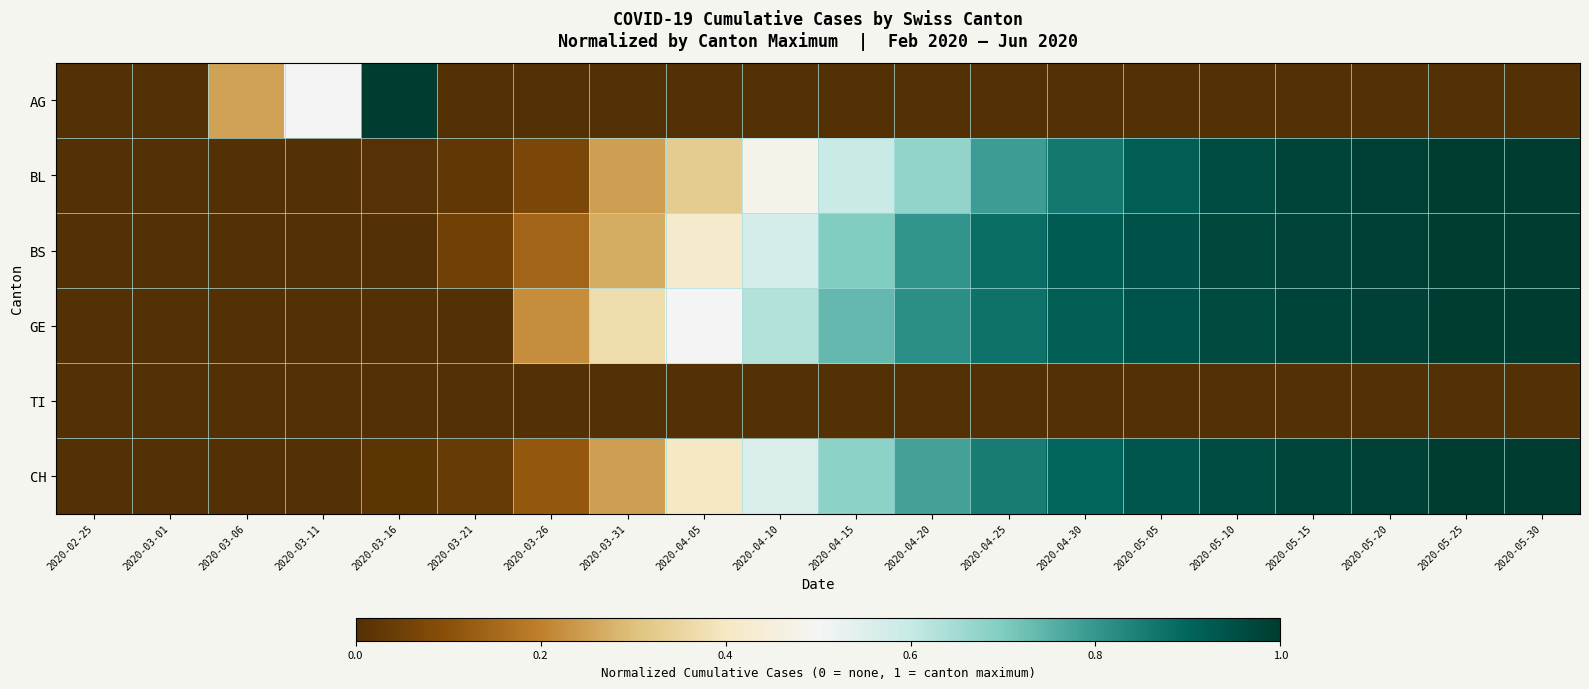

Reading left to right, list all the values displayed in this chart.

AG: 2020-02-25=0.0	2020-03-01=0.0	2020-03-06=0.2	2020-03-11=0.5	2020-03-16=1.0	2020-03-21=0.0	2020-03-26=0.0	2020-03-31=0.0	2020-04-05=0.0	2020-04-10=0.0	2020-04-15=0.0	2020-04-20=0.0	2020-04-25=0.0	2020-04-30=0.0	2020-05-05=0.0	2020-05-10=0.0	2020-05-15=0.0	2020-05-20=0.0	2020-05-25=0.0	2020-05-30=0.0
BL: 2020-02-25=0.0	2020-03-01=0.0	2020-03-06=0.0	2020-03-11=0.0	2020-03-16=0.0	2020-03-21=0.0	2020-03-26=0.1	2020-03-31=0.2	2020-04-05=0.3	2020-04-10=0.5	2020-04-15=0.6	2020-04-20=0.7	2020-04-25=0.8	2020-04-30=0.9	2020-05-05=0.9	2020-05-10=1.0	2020-05-15=1.0	2020-05-20=1.0	2020-05-25=1.0	2020-05-30=1.0
BS: 2020-02-25=0.0	2020-03-01=0.0	2020-03-06=0.0	2020-03-11=0.0	2020-03-16=0.0	2020-03-21=0.1	2020-03-26=0.1	2020-03-31=0.3	2020-04-05=0.4	2020-04-10=0.6	2020-04-15=0.7	2020-04-20=0.8	2020-04-25=0.9	2020-04-30=0.9	2020-05-05=0.9	2020-05-10=1.0	2020-05-15=1.0	2020-05-20=1.0	2020-05-25=1.0	2020-05-30=1.0
GE: 2020-02-25=0.0	2020-03-01=0.0	2020-03-06=0.0	2020-03-11=0.0	2020-03-16=0.0	2020-03-21=0.0	2020-03-26=0.2	2020-03-31=0.4	2020-04-05=0.5	2020-04-10=0.6	2020-04-15=0.7	2020-04-20=0.8	2020-04-25=0.9	2020-04-30=0.9	2020-05-05=0.9	2020-05-10=1.0	2020-05-15=1.0	2020-05-20=1.0	2020-05-25=1.0	2020-05-30=1.0
TI: 2020-02-25=0.0	2020-03-01=0.0	2020-03-06=0.0	2020-03-11=0.0	2020-03-16=0.0	2020-03-21=0.0	2020-03-26=0.0	2020-03-31=0.0	2020-04-05=0.0	2020-04-10=0.0	2020-04-15=0.0	2020-04-20=0.0	2020-04-25=0.0	2020-04-30=0.0	2020-05-05=0.0	2020-05-10=0.0	2020-05-15=0.0	2020-05-20=0.0	2020-05-25=0.0	2020-05-30=0.0
CH: 2020-02-25=0.0	2020-03-01=0.0	2020-03-06=0.0	2020-03-11=0.0	2020-03-16=0.0	2020-03-21=0.0	2020-03-26=0.1	2020-03-31=0.2	2020-04-05=0.4	2020-04-10=0.6	2020-04-15=0.7	2020-04-20=0.8	2020-04-25=0.9	2020-04-30=0.9	2020-05-05=0.9	2020-05-10=1.0	2020-05-15=1.0	2020-05-20=1.0	2020-05-25=1.0	2020-05-30=1.0